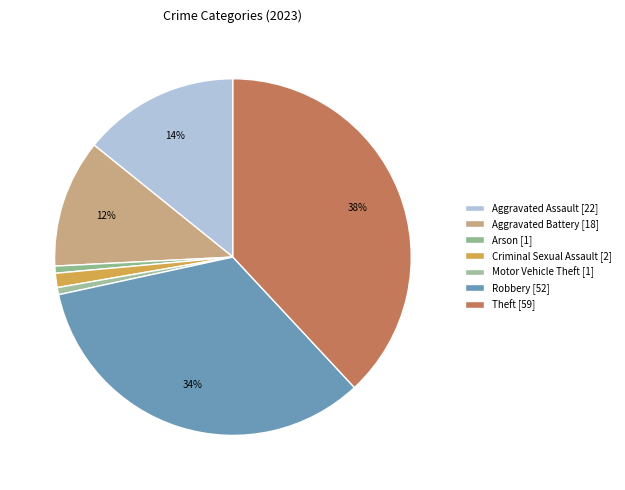

How many segments does this pie chart have?

7